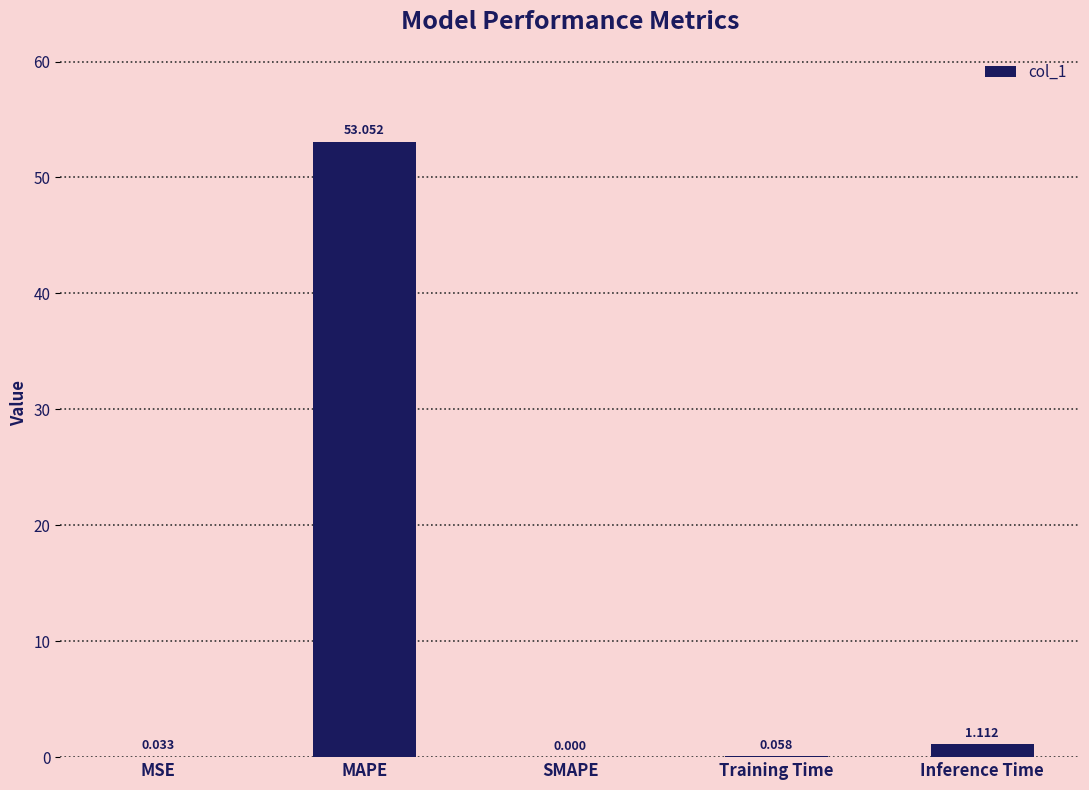

Which category has the highest value across all series?

MAPE